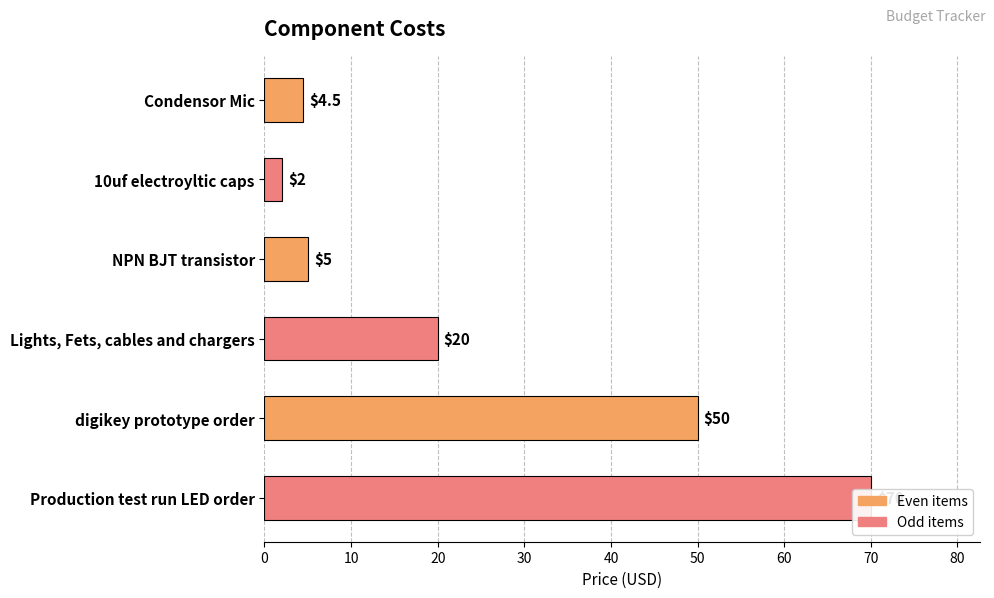

True or false: the data shows 4.5 at Condensor Mic.

True